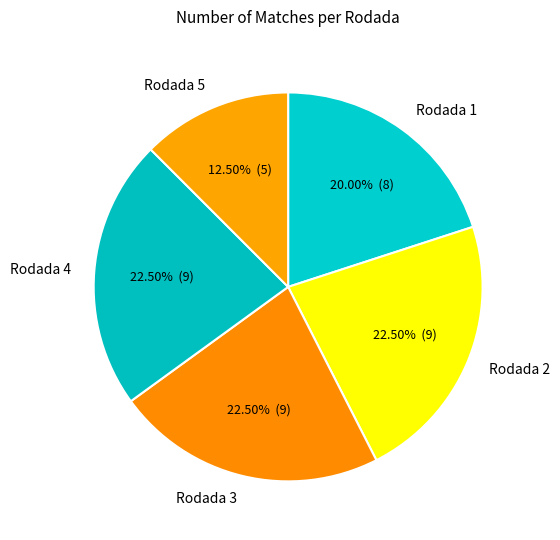

Count the number of slices in the pie.

5